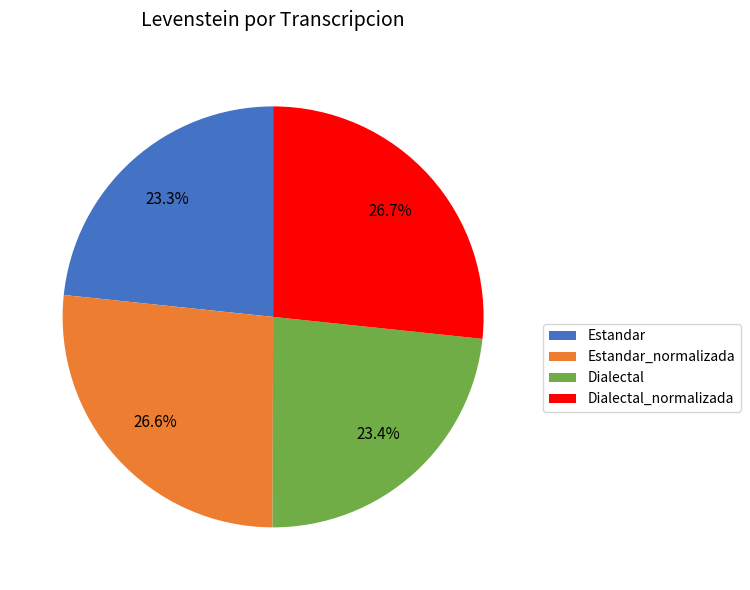

How many slices are in this pie chart?

4